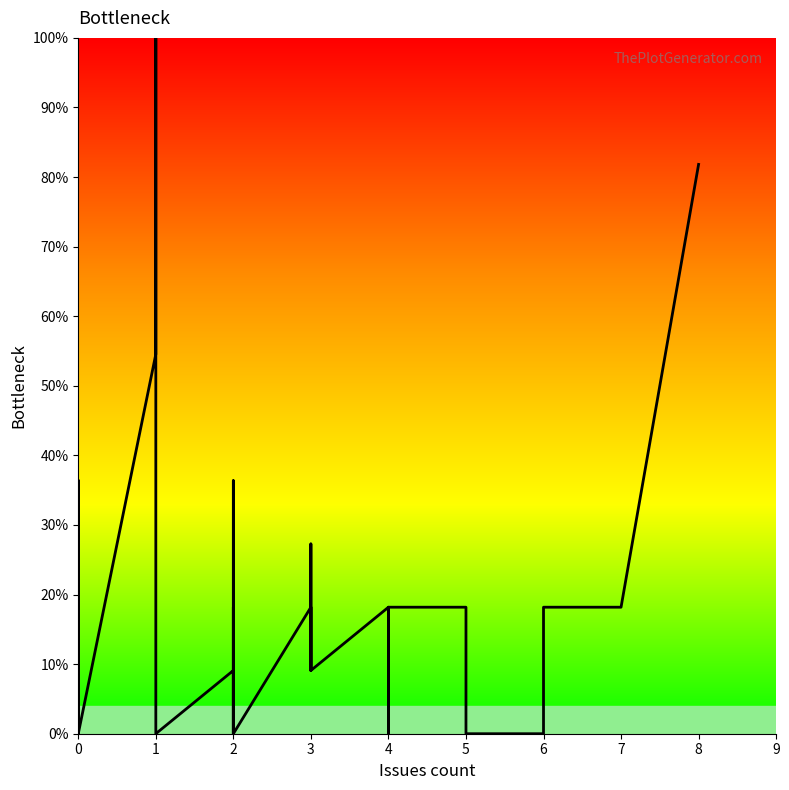

Reading left to right, extract all data points from this chart.

9.1	9.1	0.0	0.0	36.4	0.0	0.0	0.0	0.0	36.4	36.4	0.0	54.5	100.0	0.0	0.0	9.1	0.0	36.4	0.0	0.0	0.0	18.2	0.0	18.2	9.1	27.3	9.1	9.1	18.2	0.0	9.1	18.2	18.2	18.2	0.0	0.0	18.2	18.2	81.8